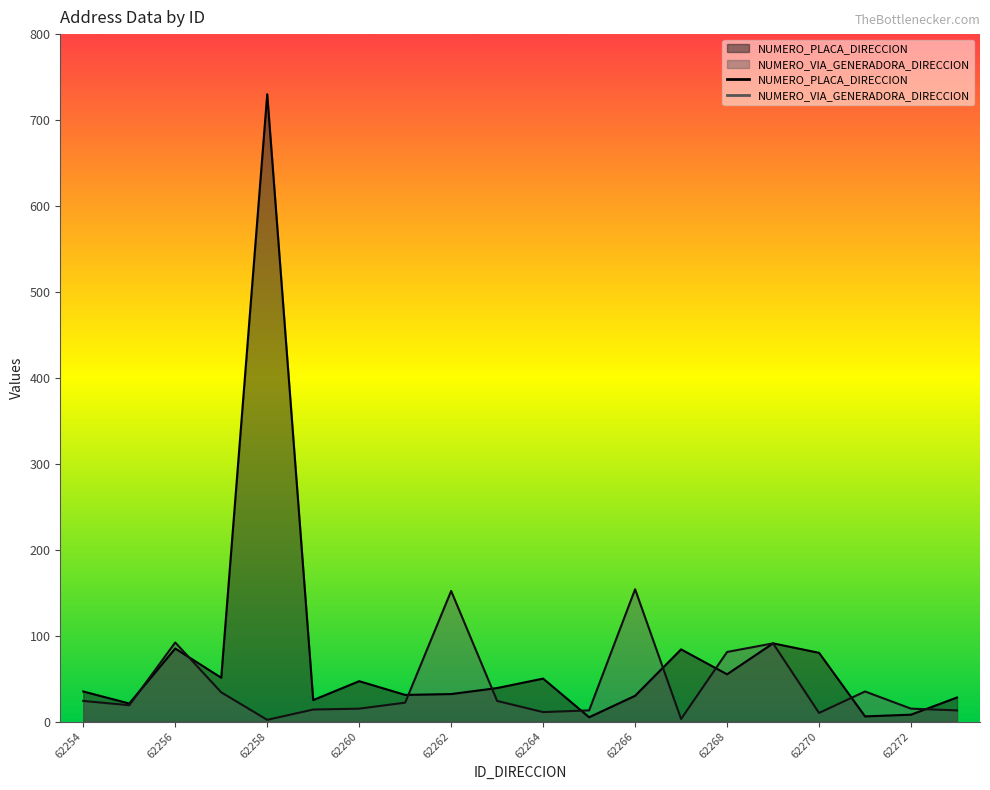

Reading left to right, extract all data points from this chart.

NUMERO_PLACA_DIRECCION: 62254=35	62255=21	62256=85	62257=51	62258=730	62259=25	62260=47	62261=31	62262=32	62263=39	62264=50	62265=5	62266=30	62267=84	62268=55	62269=91	62270=80	62271=6	62272=8	62273=28
NUMERO_VIA_GENERADORA_DIRECCION: 62254=24	62255=19	62256=92	62257=34	62258=2	62259=14	62260=15	62261=22	62262=152	62263=24	62264=11	62265=13	62266=154	62267=3	62268=81	62269=91	62270=10	62271=35	62272=15	62273=13